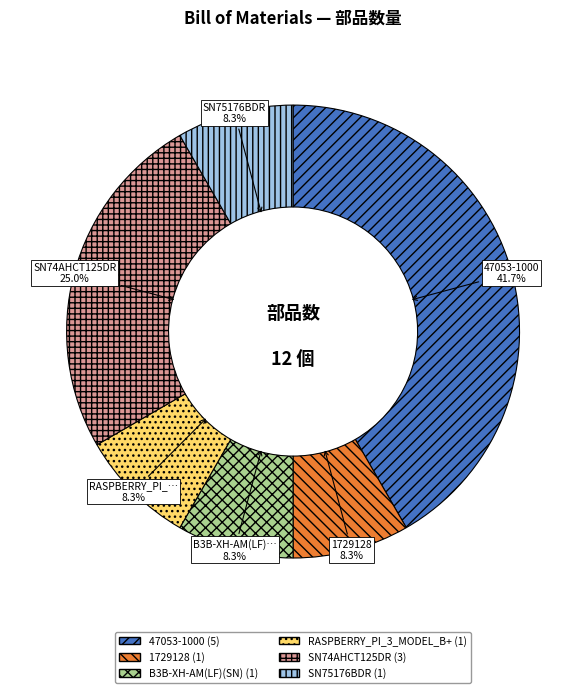

Does any single category account for the majority?

No